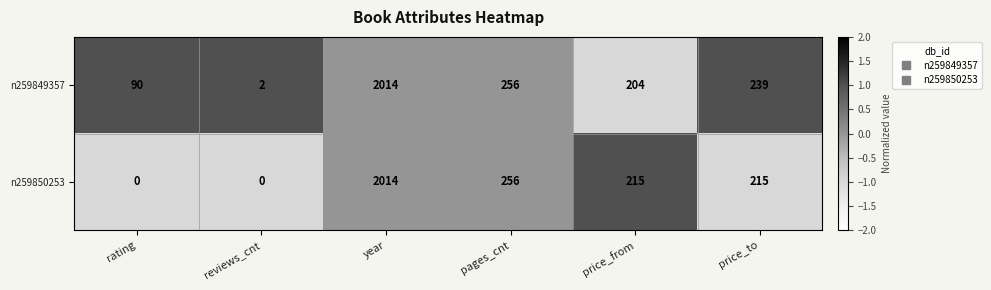

Where is n259850253 nearest to the value 1007?

pages_cnt